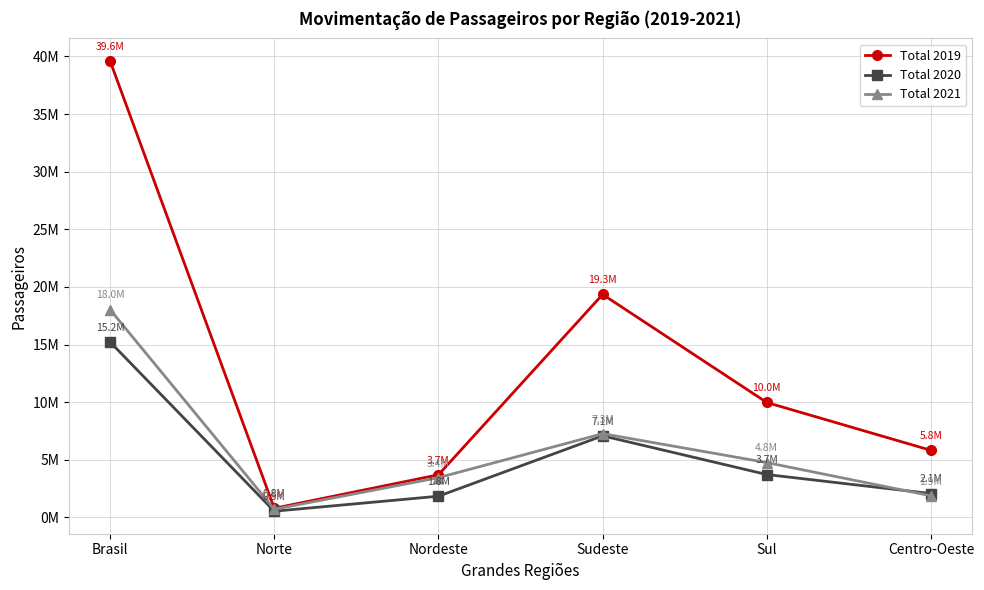

What is the minimum value shown in the chart?

532887